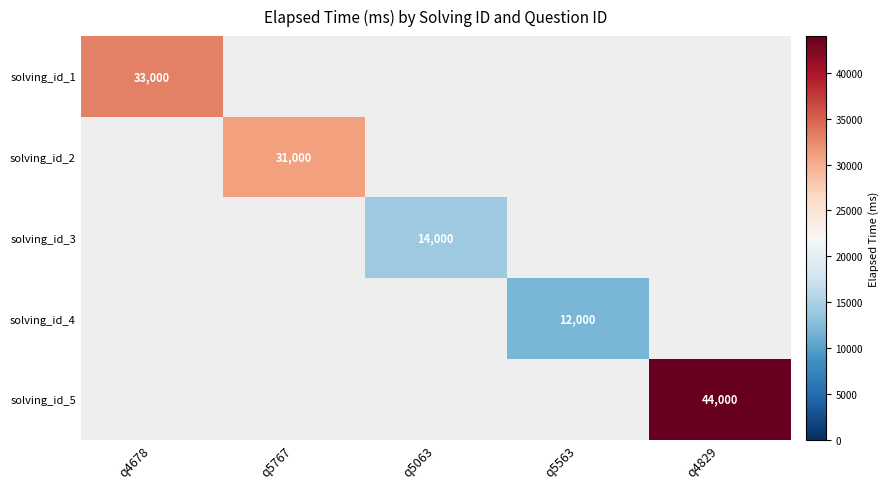

Which label corresponds to the smallest value in the chart?

q5563